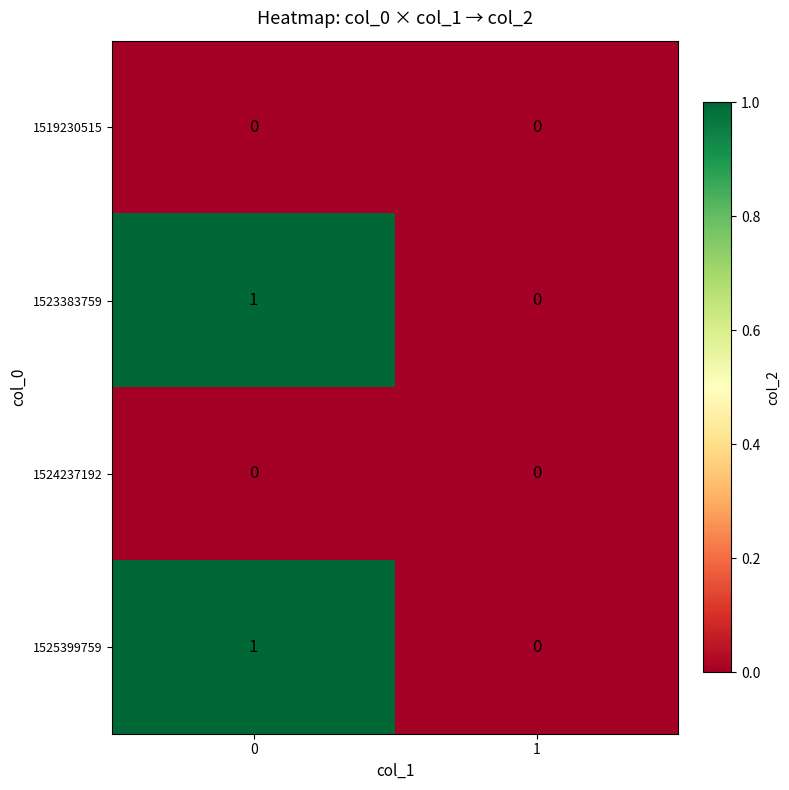

Rank the categories by 1525399759 value from lowest to highest.

1, 0